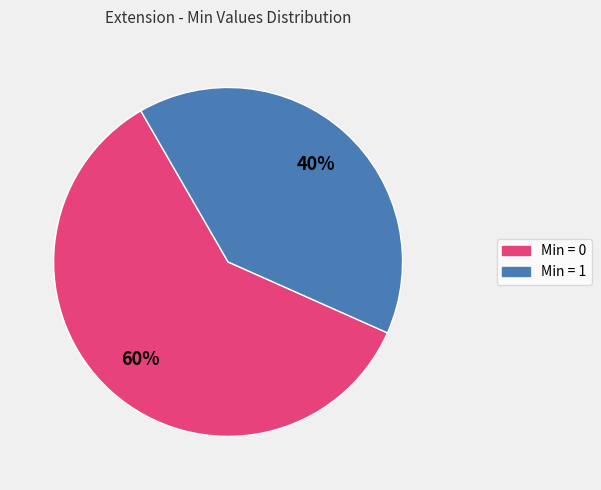

To the nearest percent, what is the difference between the largest and smallest slice percentages?

20%